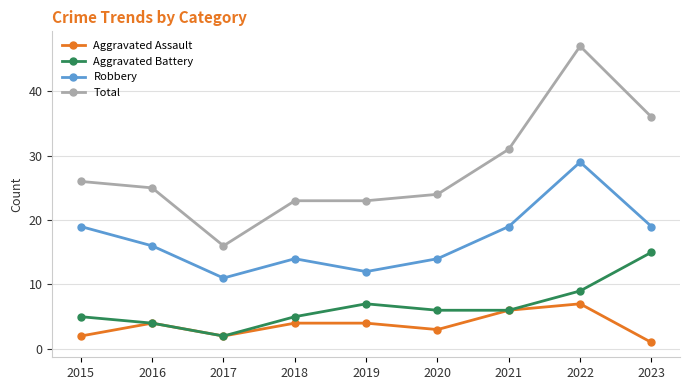

In Aggravated Assault, how many points are lower than both neighbors (excluding endpoints)?

2